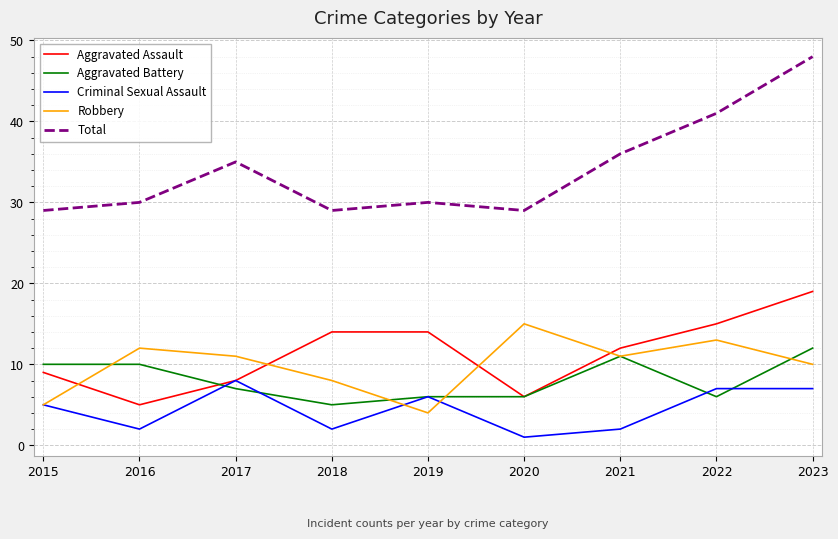

What is the spread (max minus min) of values at 2018?

27